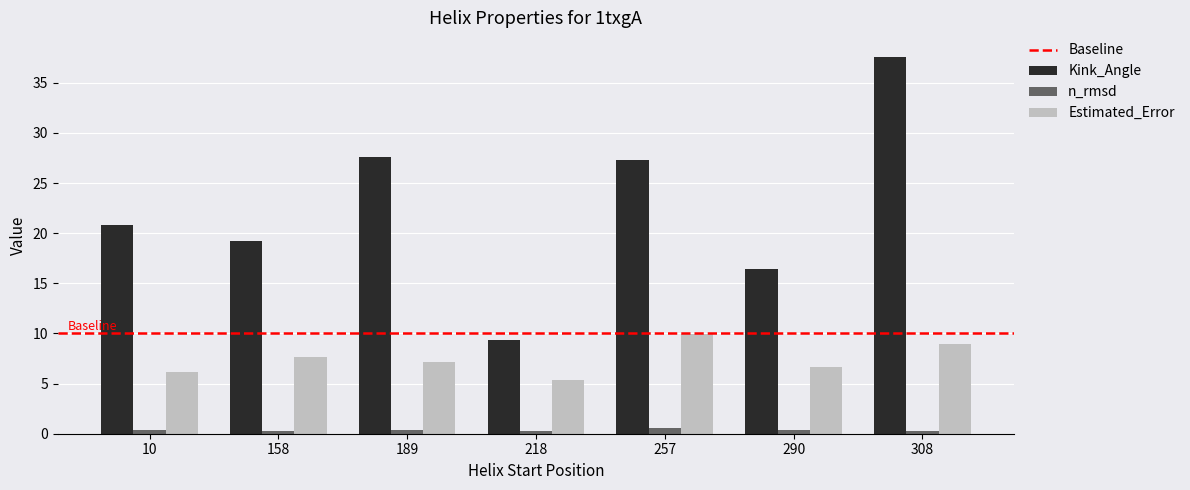

Rank the series by their average value, from lowest to highest.

n_rmsd, Estimated_Error, Kink_Angle